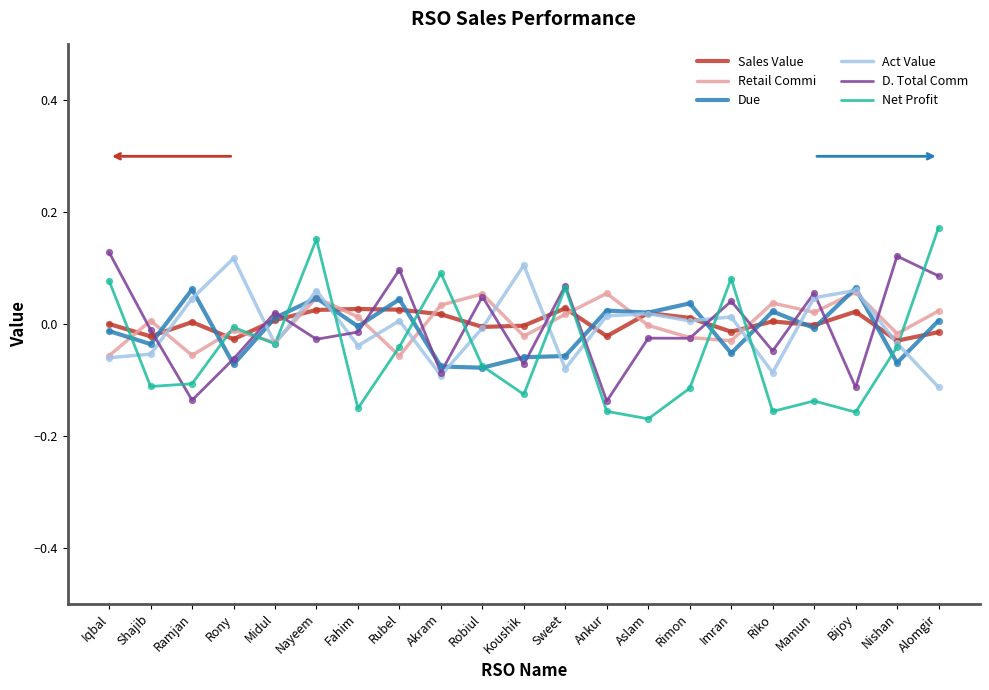

What are all the series names shown in the legend?

Sales Value, Retail Commi, Due, Act Value, D. Total Comm, Net Profit